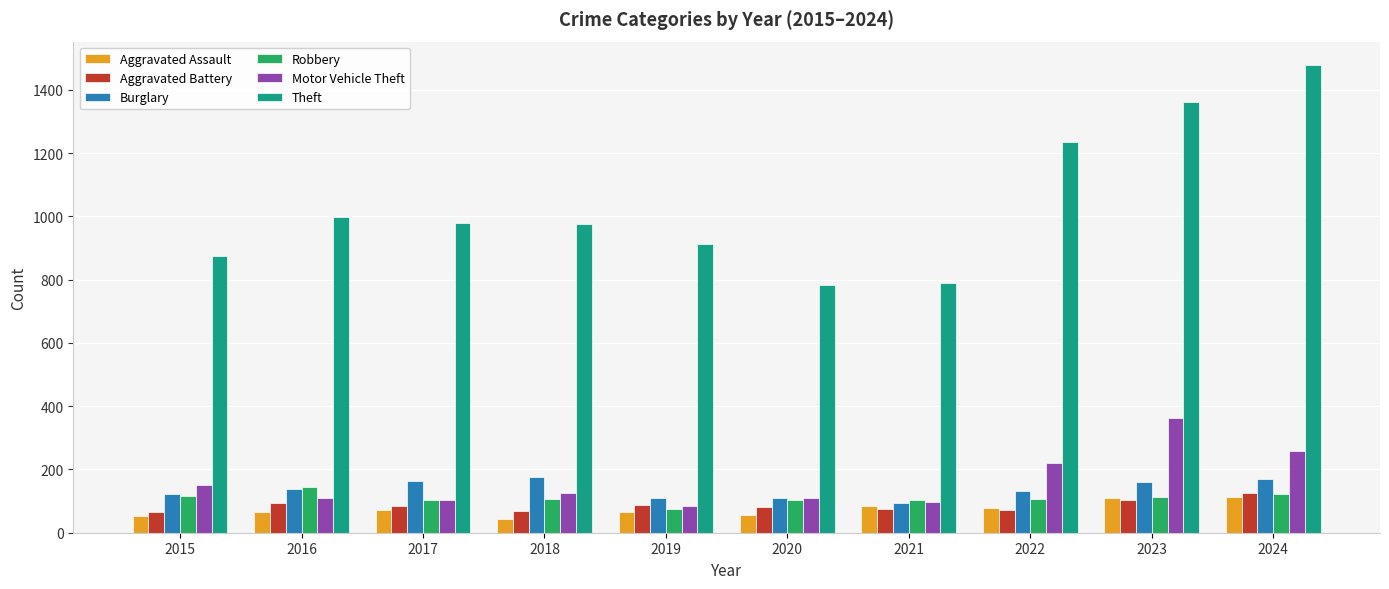

Count the number of categories in the chart.

10